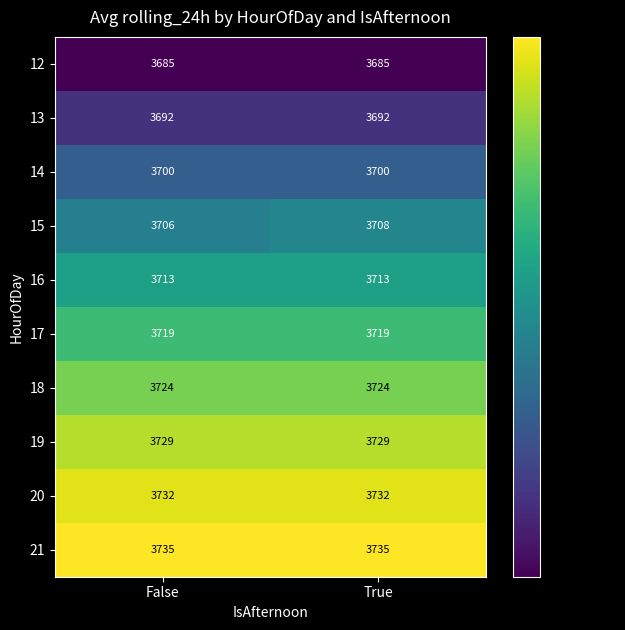

What is the maximum value for 20?

3732